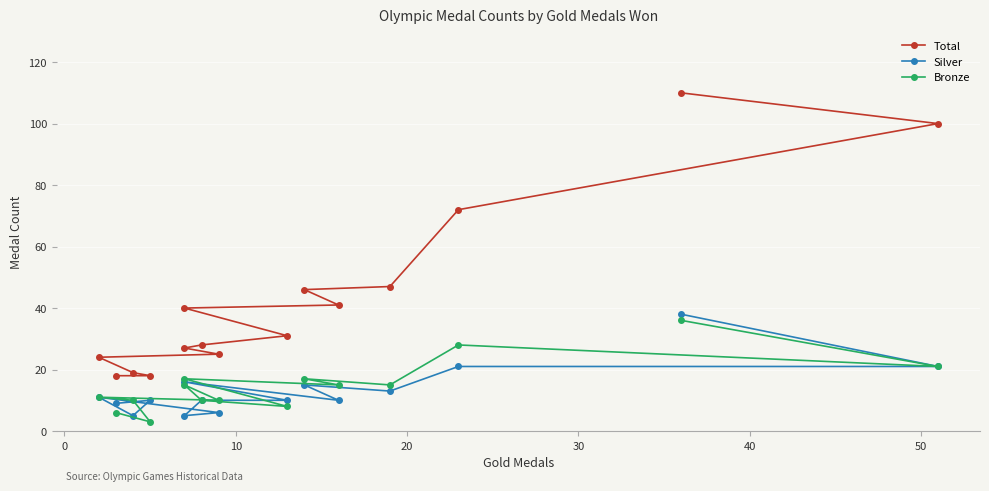

Reading left to right, list all the values displayed in this chart.

Total: 110	100	72	47	46	41	40	31	28	27	25	24	19	18	18
Silver: 38	21	21	13	15	10	16	10	10	5	6	11	5	10	9
Bronze: 36	21	28	15	17	15	17	8	10	15	10	11	10	3	6